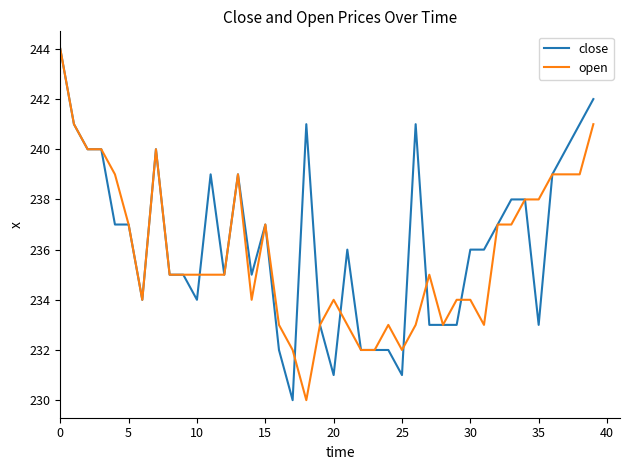

Rank the series by their average value, from highest to lowest.

close, open